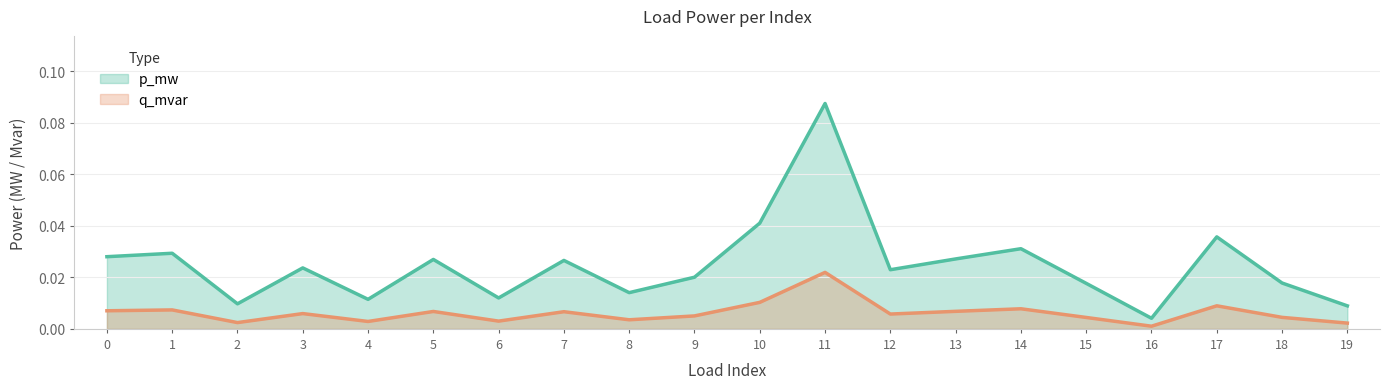

Rank the categories by q_mvar value from highest to lowest.

11, 10, 17, 14, 1, 0, 13, 5, 7, 3, 12, 9, 18, 15, 8, 6, 4, 2, 19, 16